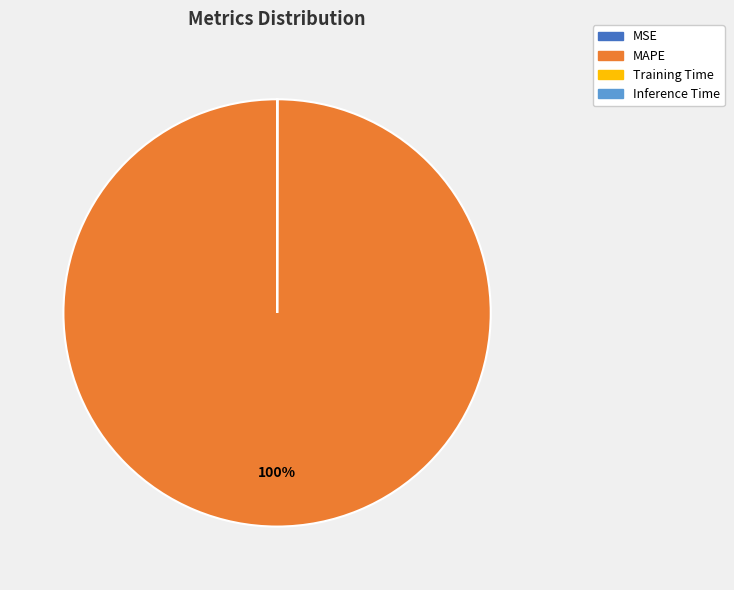

Is there a majority slice in this chart?

Yes